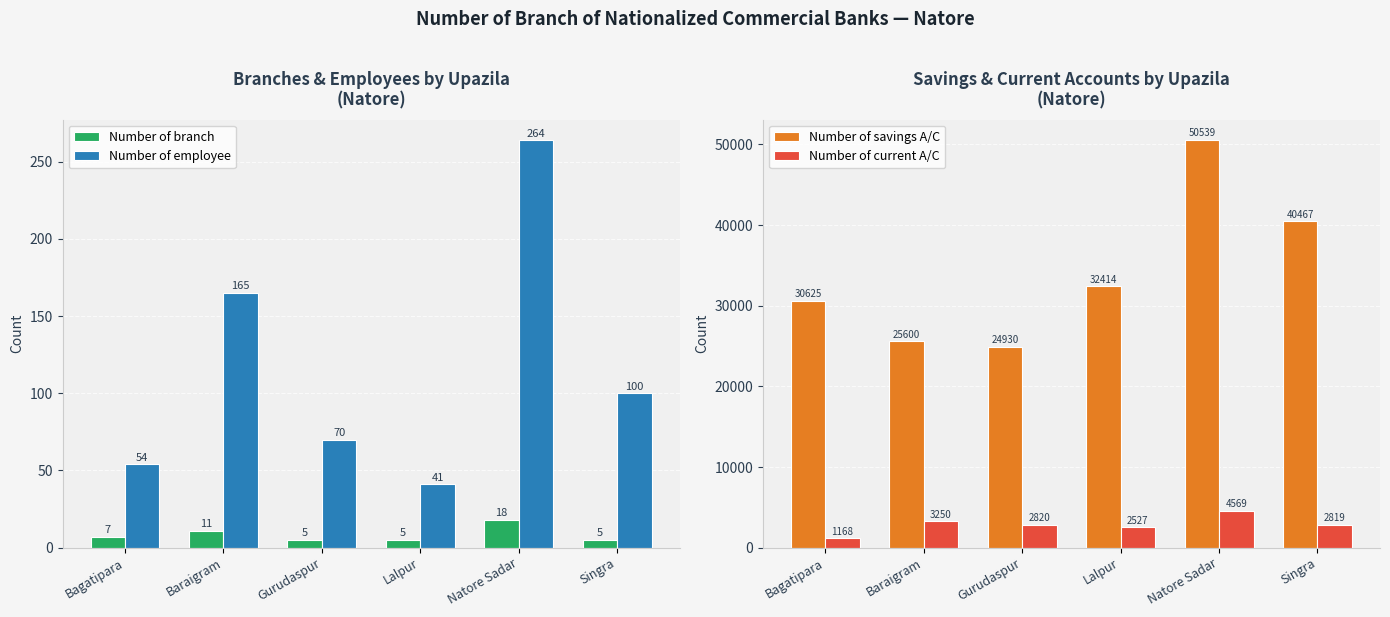

What is the difference between the highest and lowest values at Bagatipara?

30618